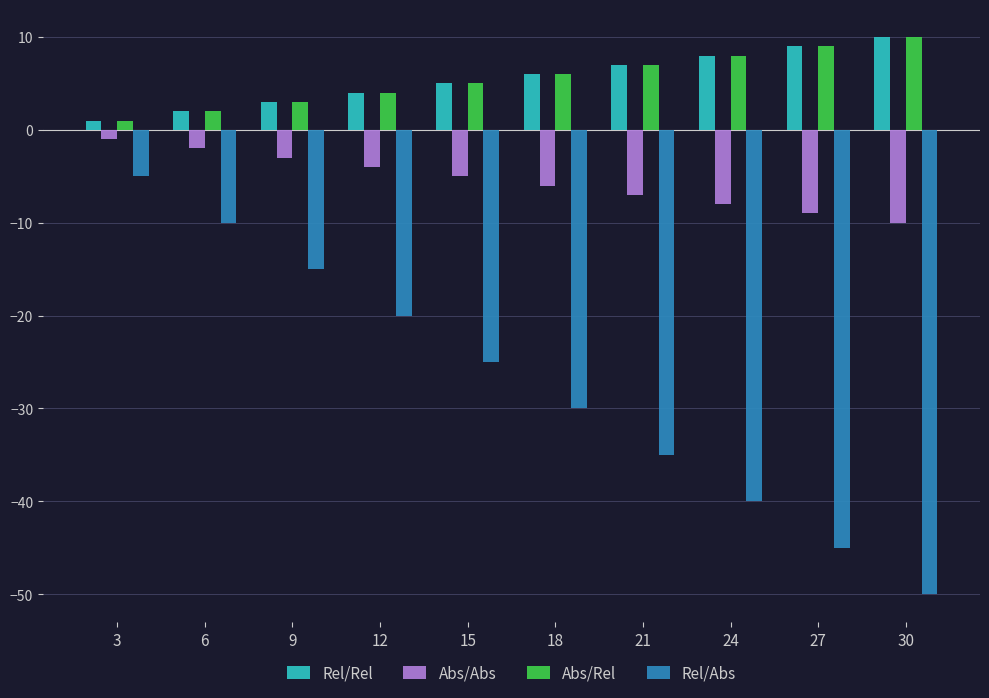

Which series changed the most between 3 and 12?

Rel/Abs